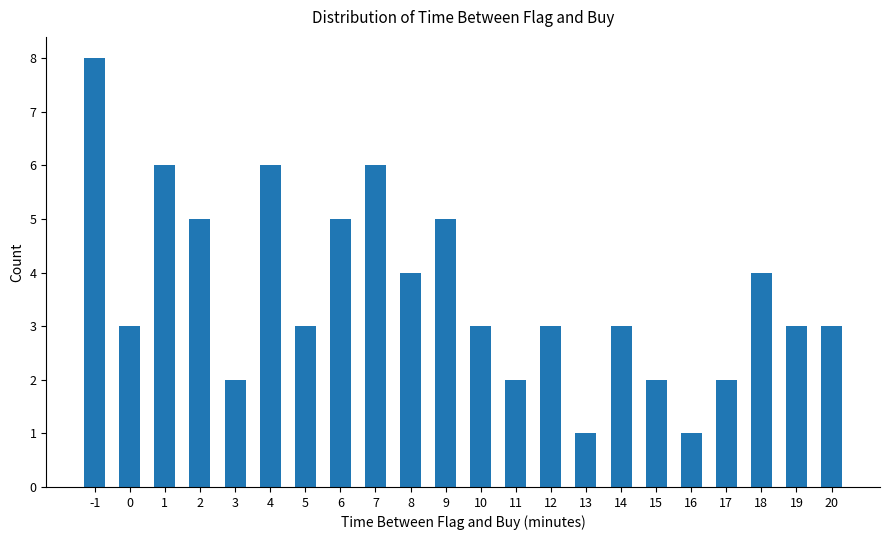

How many data points does each series have?

22